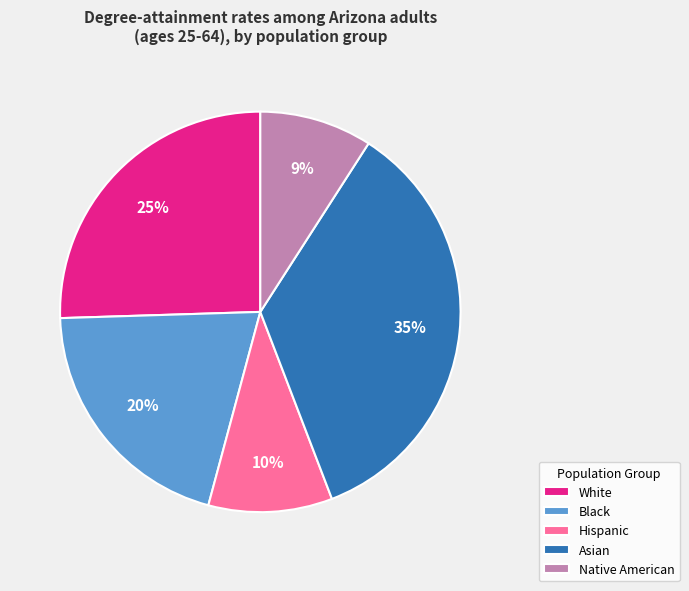

To the nearest percent, what is the average slice percentage?

20%